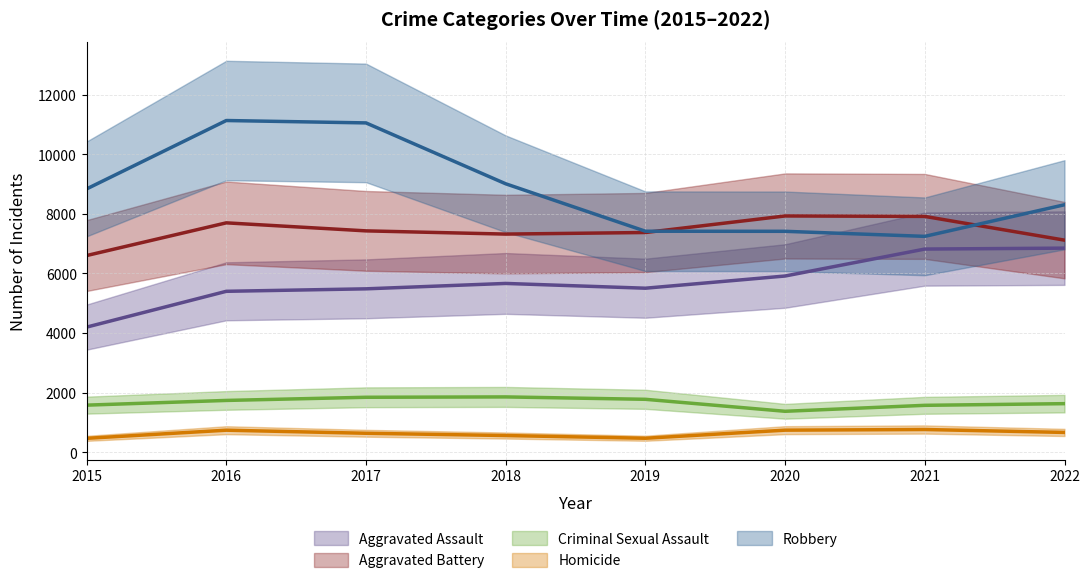

What is the value of the Robbery point at the 7th from the left?

7244